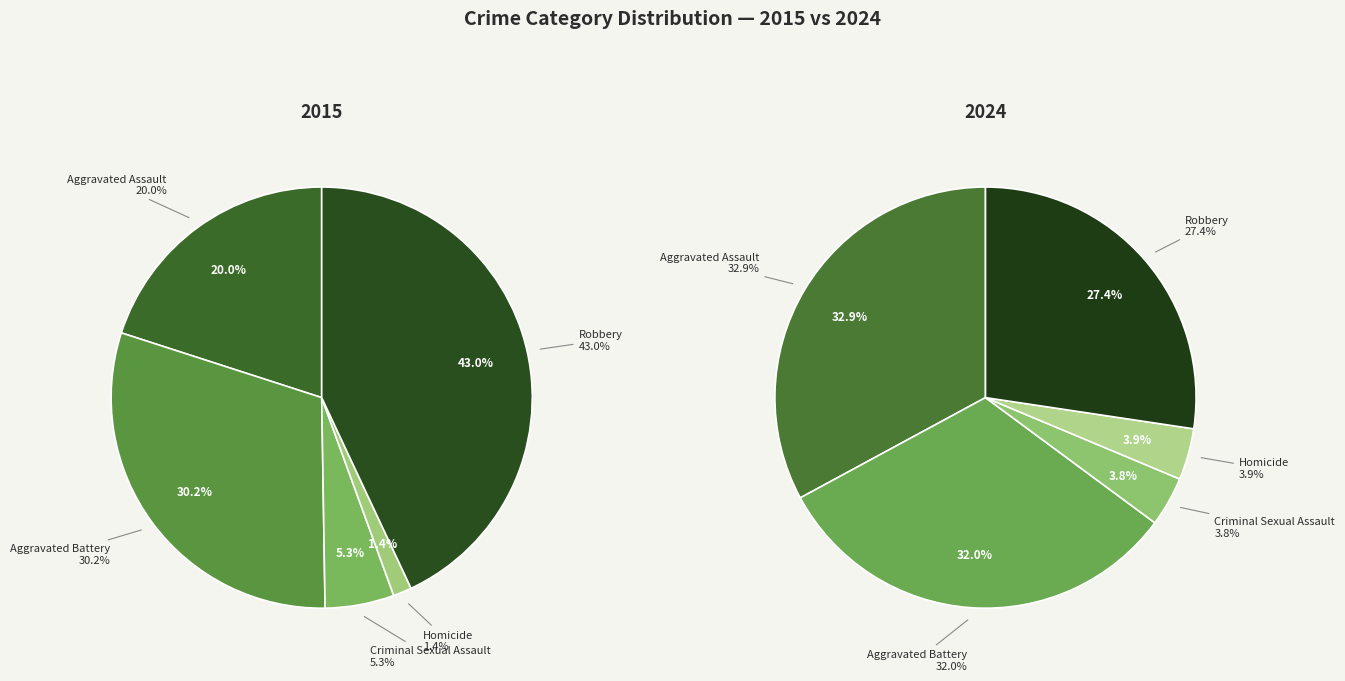

Which category has the smallest portion of the pie?

Homicide